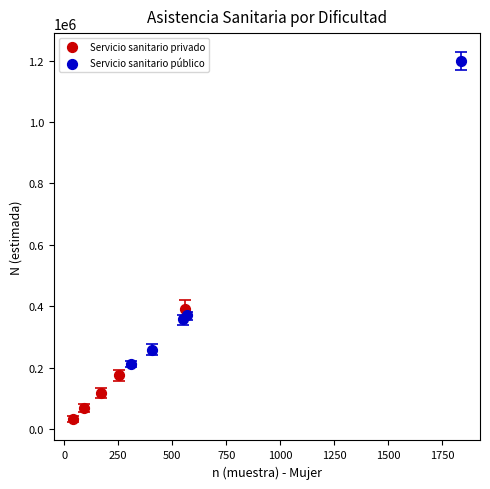

Which series has the largest Y range (max minus min)?

Servicio sanitario público